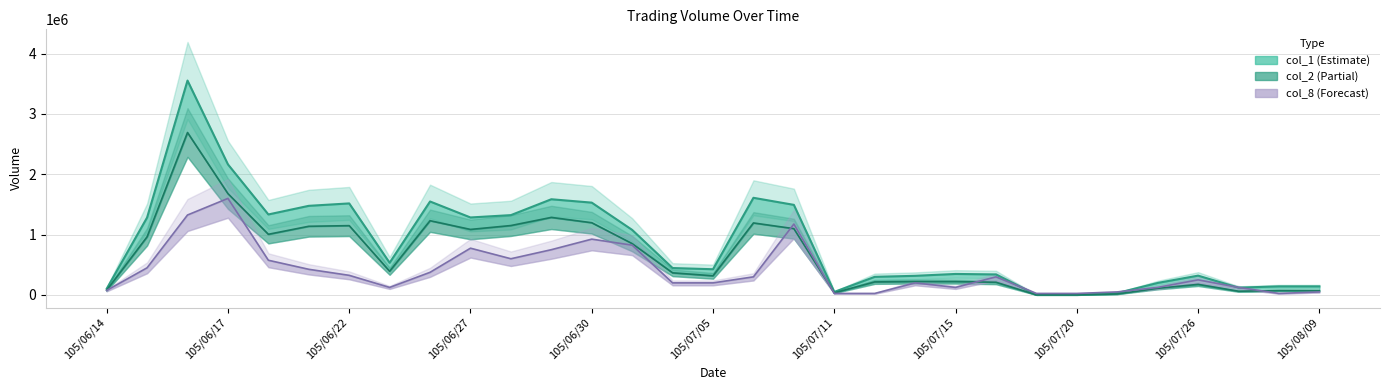

The col_1 series shows 426000 at 105/07/05. True or false?

True